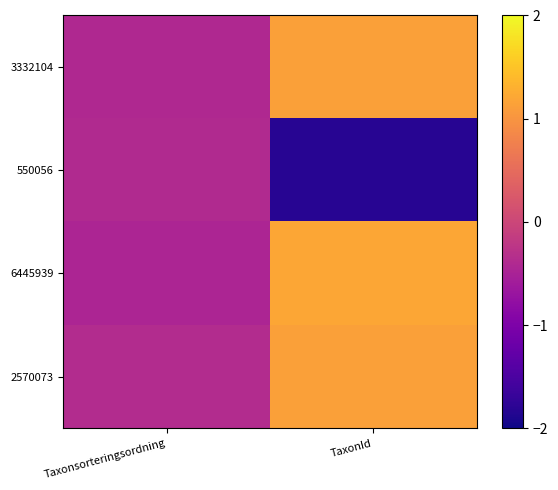

Which has a higher value, TaxonId or Taxonsorteringsordning?

TaxonId